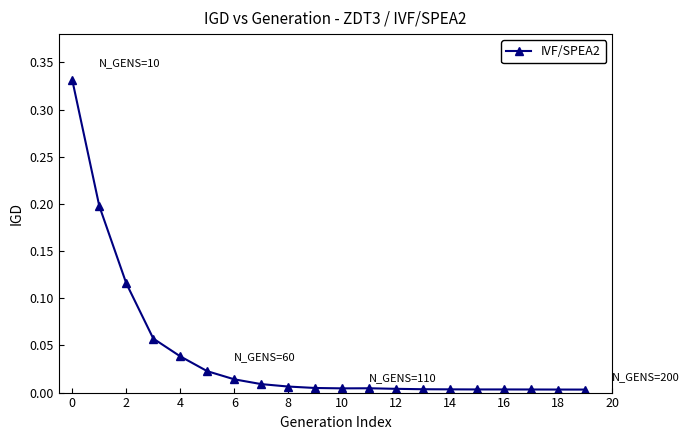

Which label corresponds to the smallest value in the chart?

19